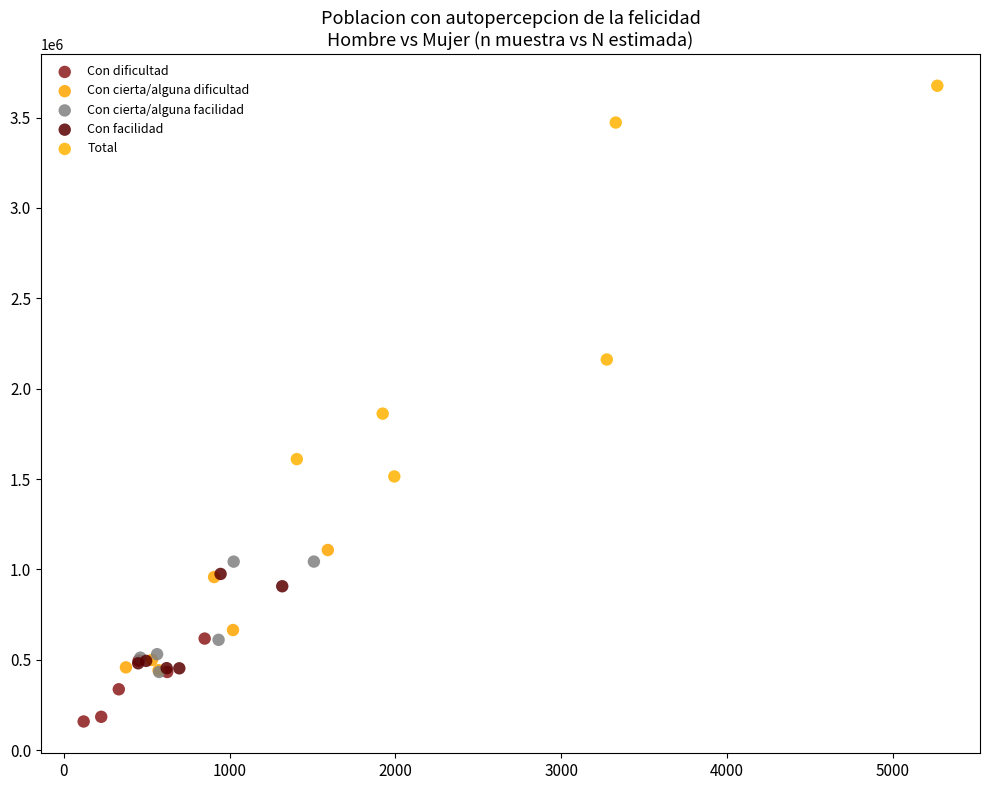

Which series has the largest Y range (max minus min)?

Total